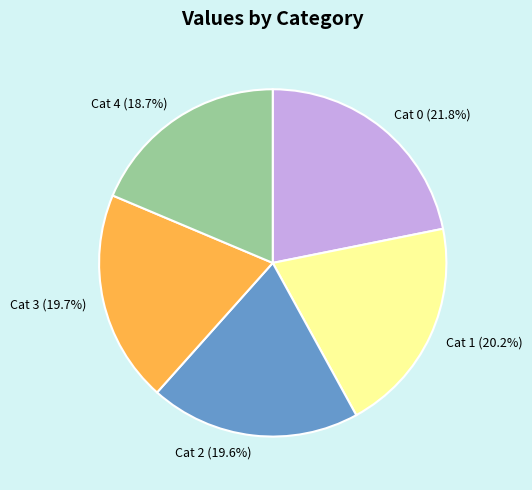

Does Cat 3 (19.7%) account for over 50% of the chart?

No